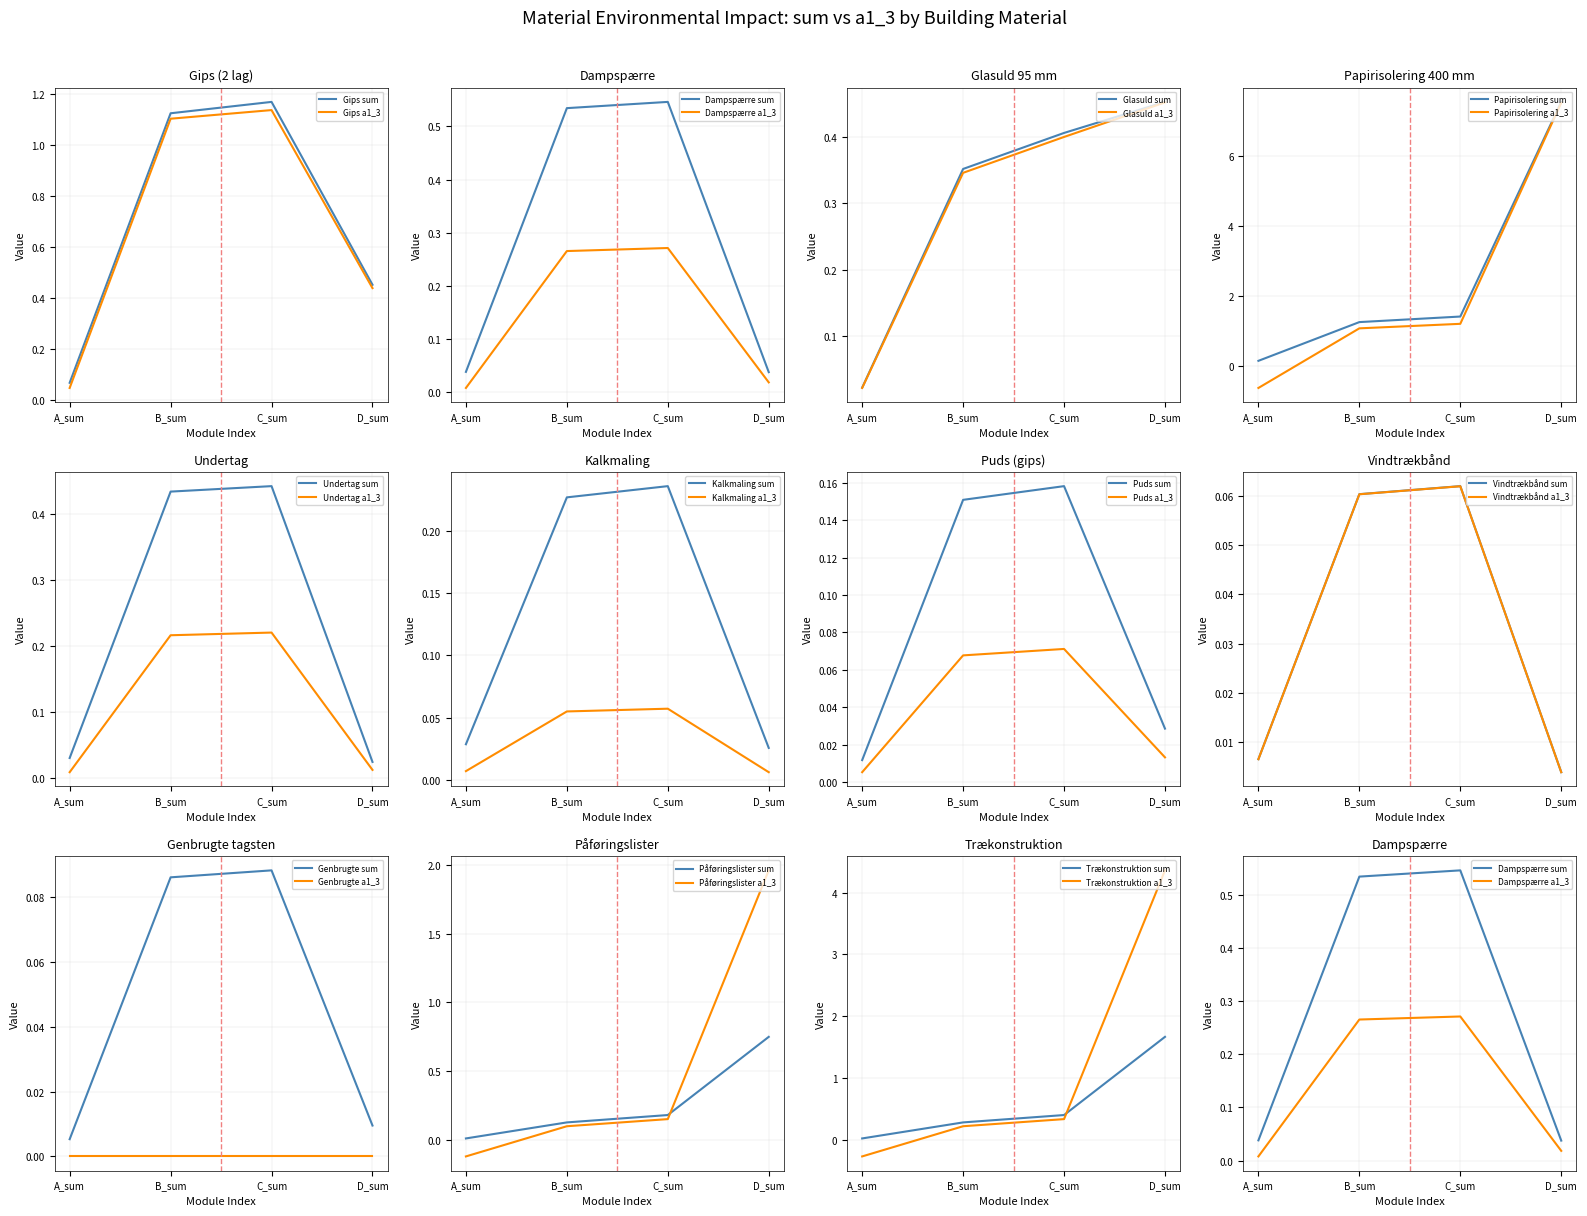

True or false: Glasuld 95 mm and Dampspærre cross at least once.

True